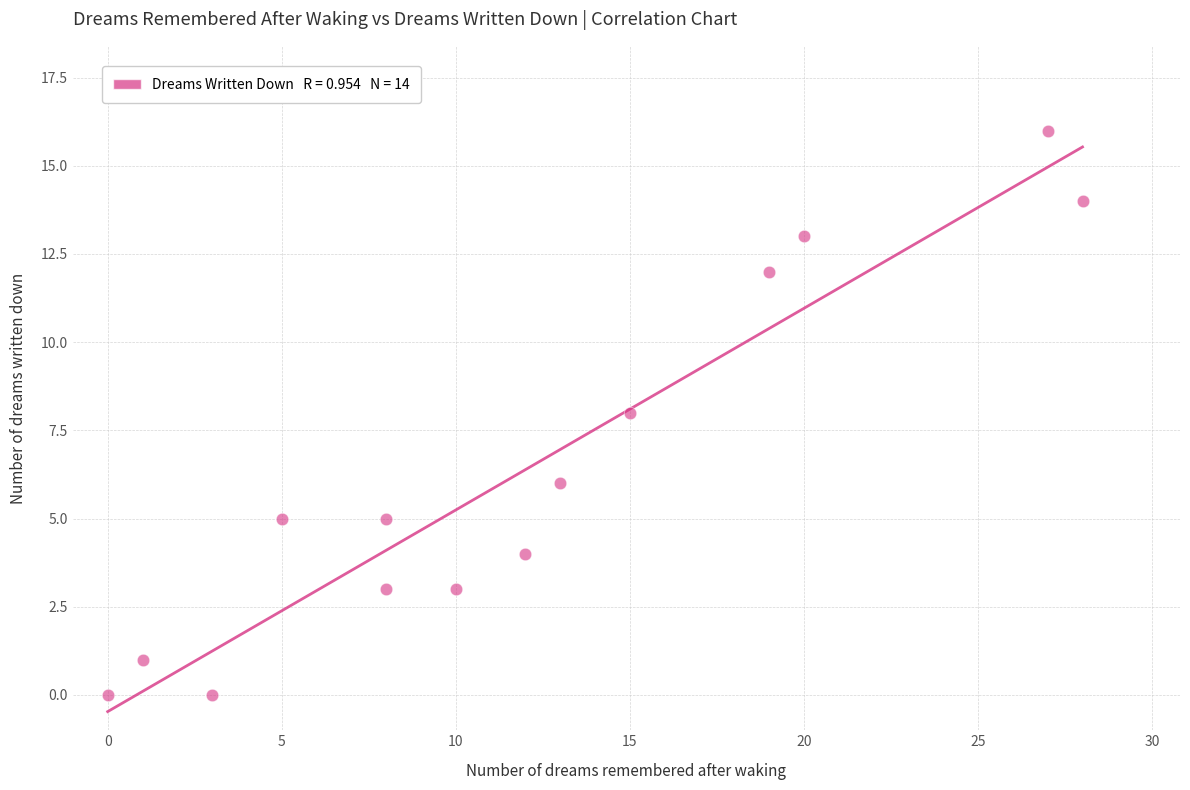

What is the range of Y values (max minus min)?

16